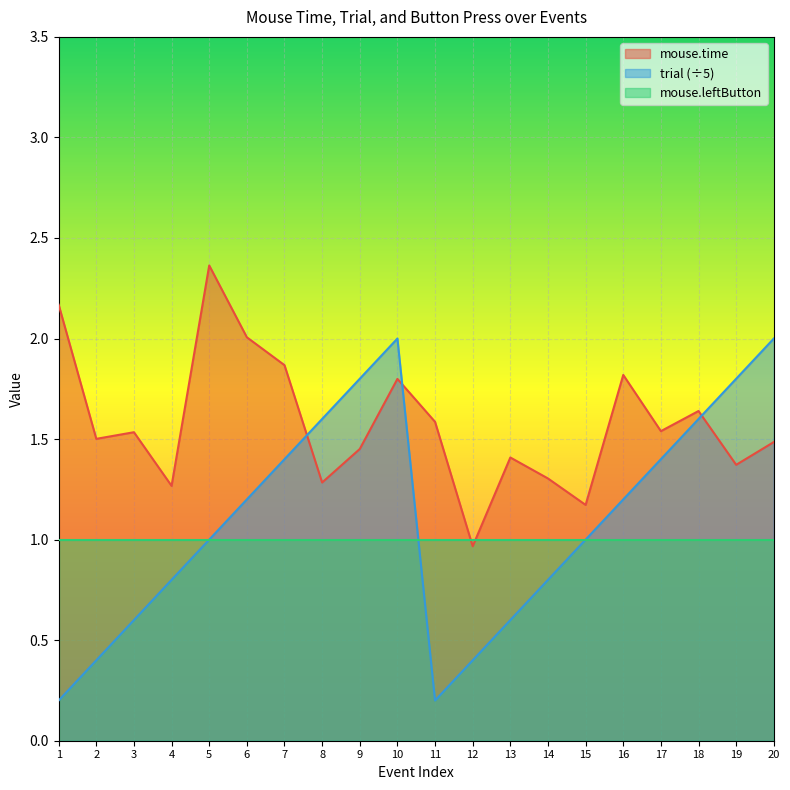

How many intersections are there between mouse.time and trial?

3